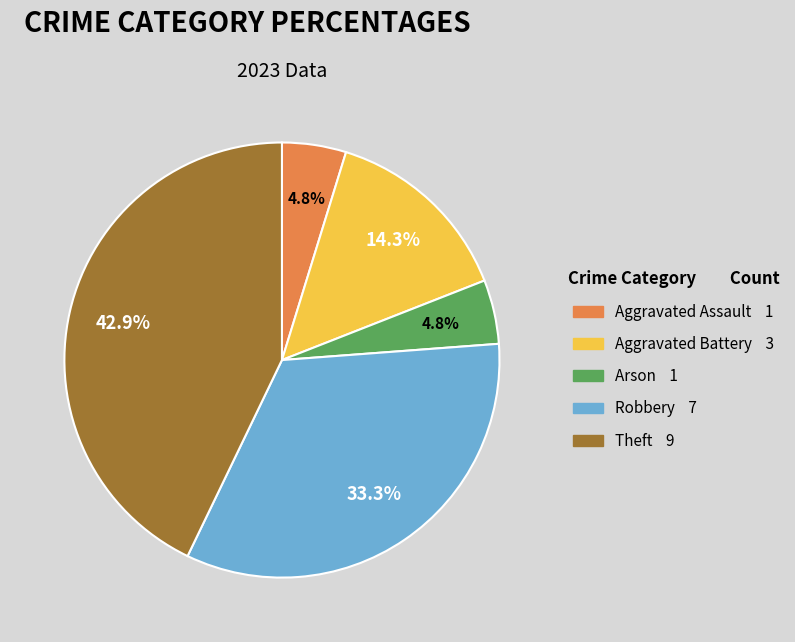

Count the number of slices in the pie.

5